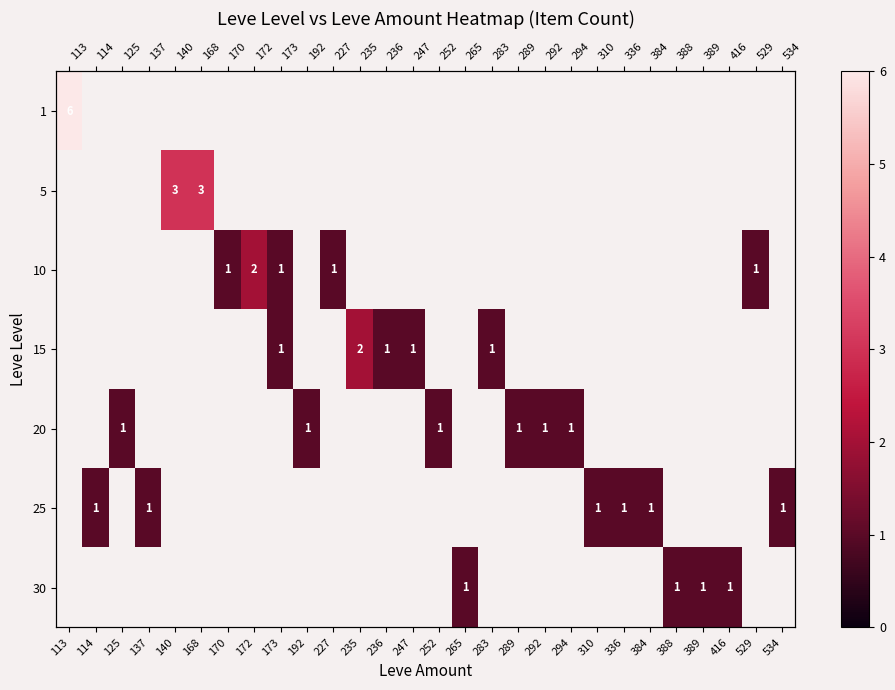

At which category does the chart reach its minimum across all series?

170